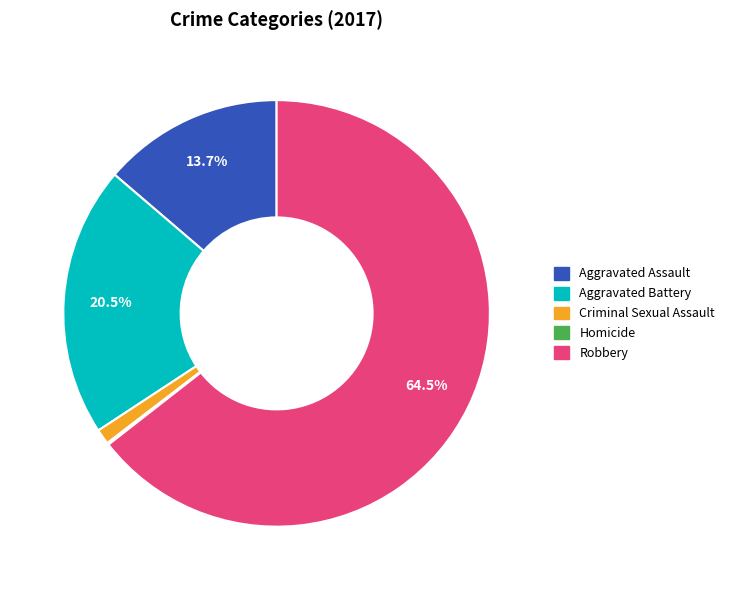

Which category has the biggest portion of the pie?

Robbery